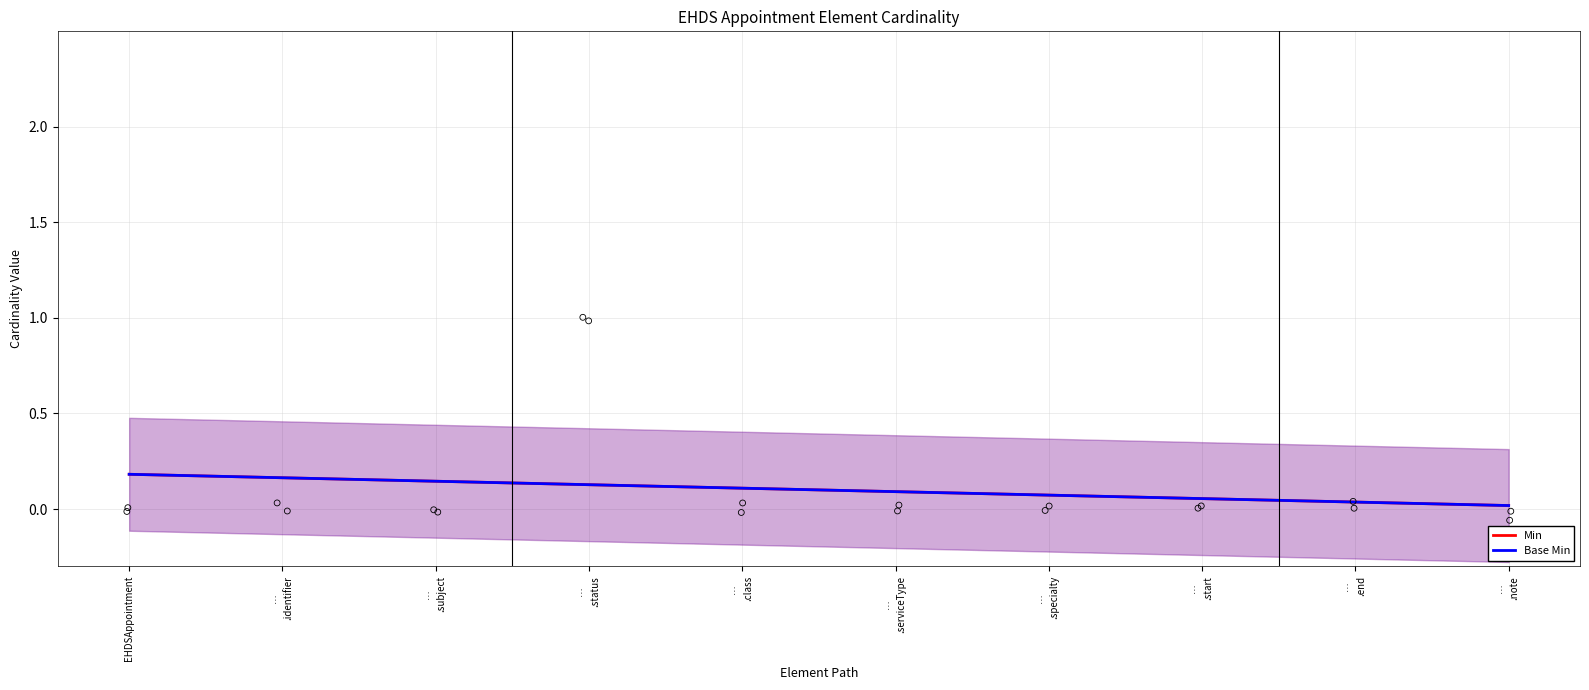

Which series reaches the minimum Y coordinate?

Base Min